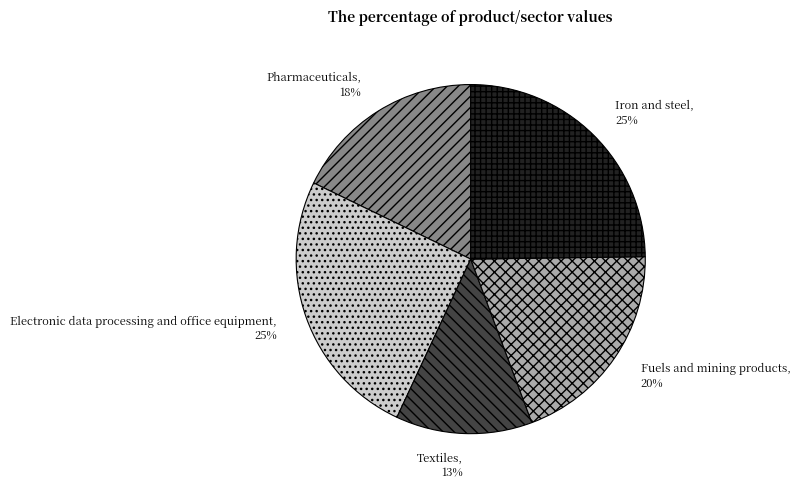

Which slice is the smallest?

Textiles